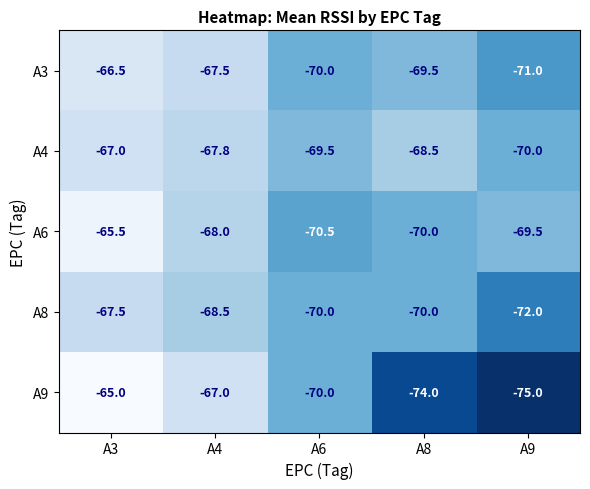

What is the total value across all series at A9?

-357.5